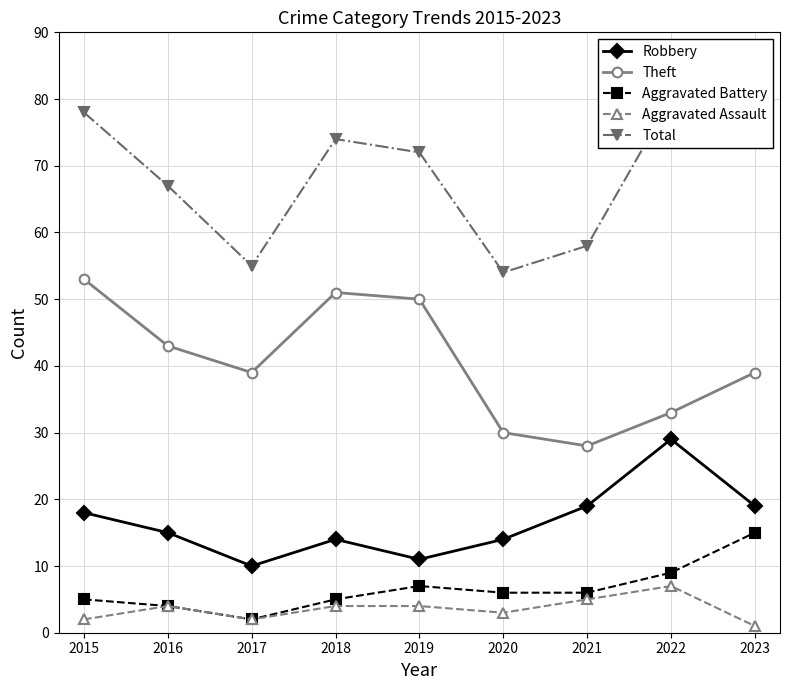

Read the Robbery value at 2022, to the nearest 10.

30